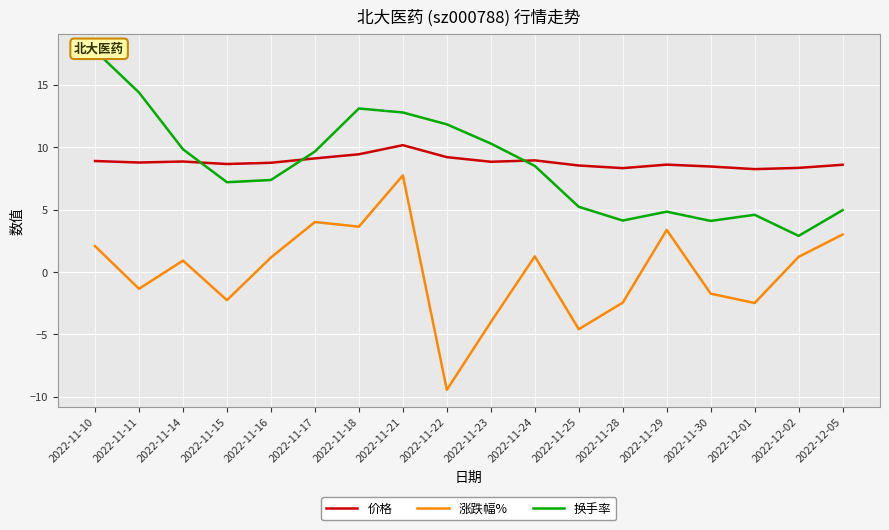

Between 2022-11-21 and 2022-11-30, which series saw the biggest shift?

涨跌幅%